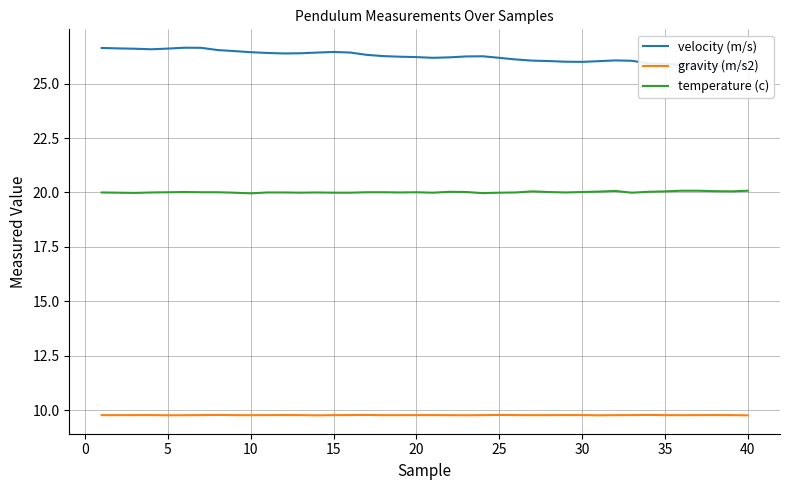

List the series in order of their peak value, highest first.

velocity (m/s), temperature (c), gravity (m/s2)